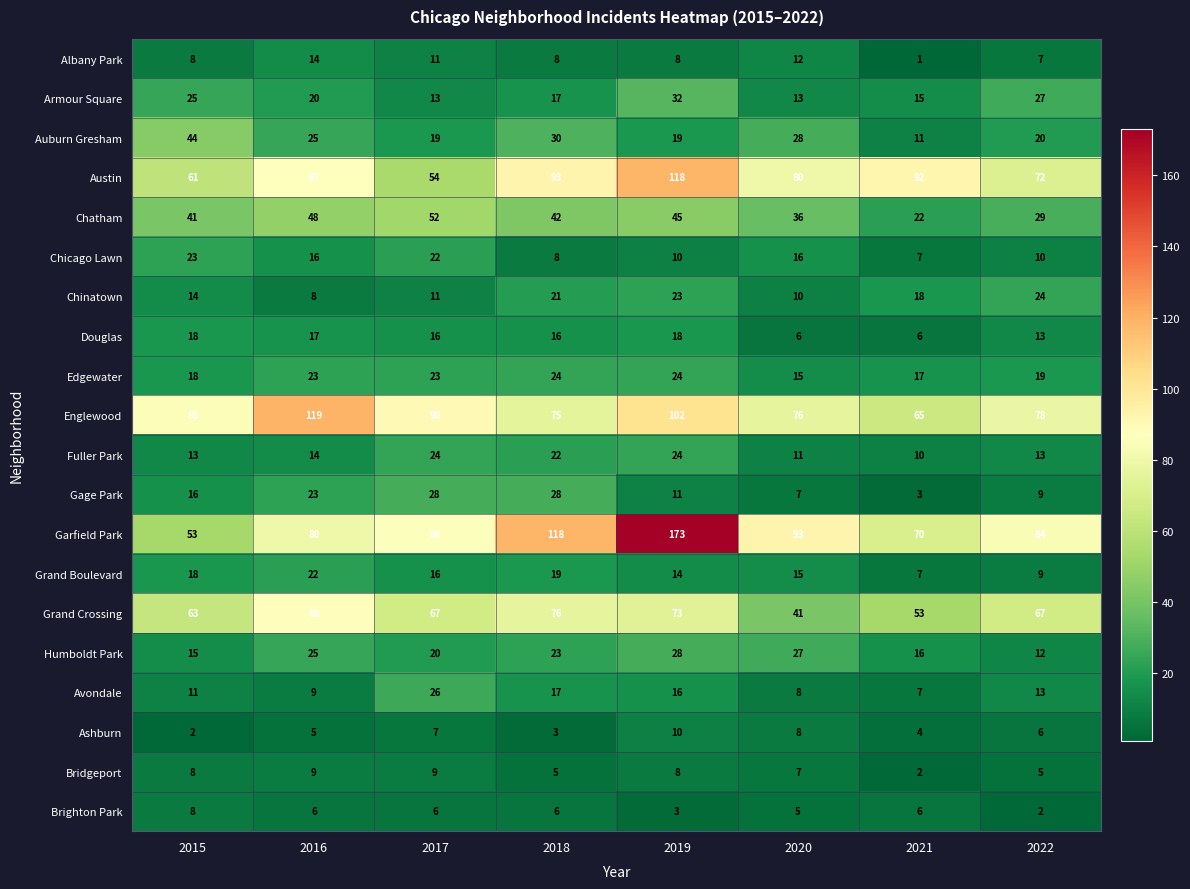

At which category is the sum across all series the highest?

2019